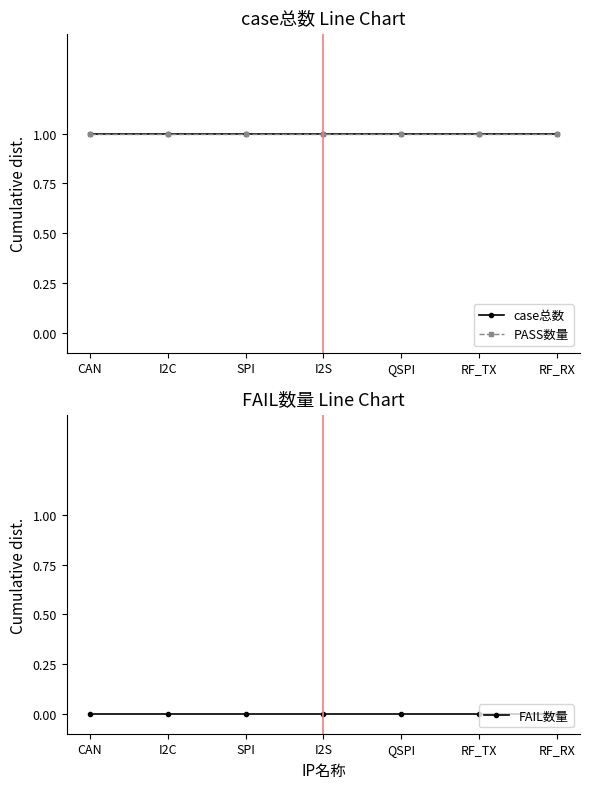

Reading left to right, extract all data points from this chart.

case总数: CAN=1	I2C=1	SPI=1	I2S=1	QSPI=1	RF_TX=1	RF_RX=1
PASS数量: CAN=1	I2C=1	SPI=1	I2S=1	QSPI=1	RF_TX=1	RF_RX=1
FAIL数量: CAN=0	I2C=0	SPI=0	I2S=0	QSPI=0	RF_TX=0	RF_RX=0